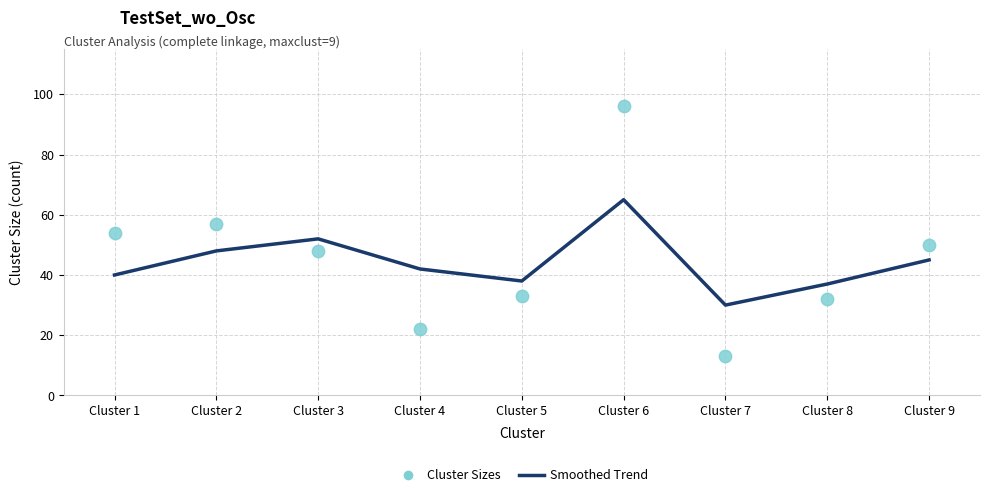

Which series has the widest spread of Y values?

Cluster Sizes